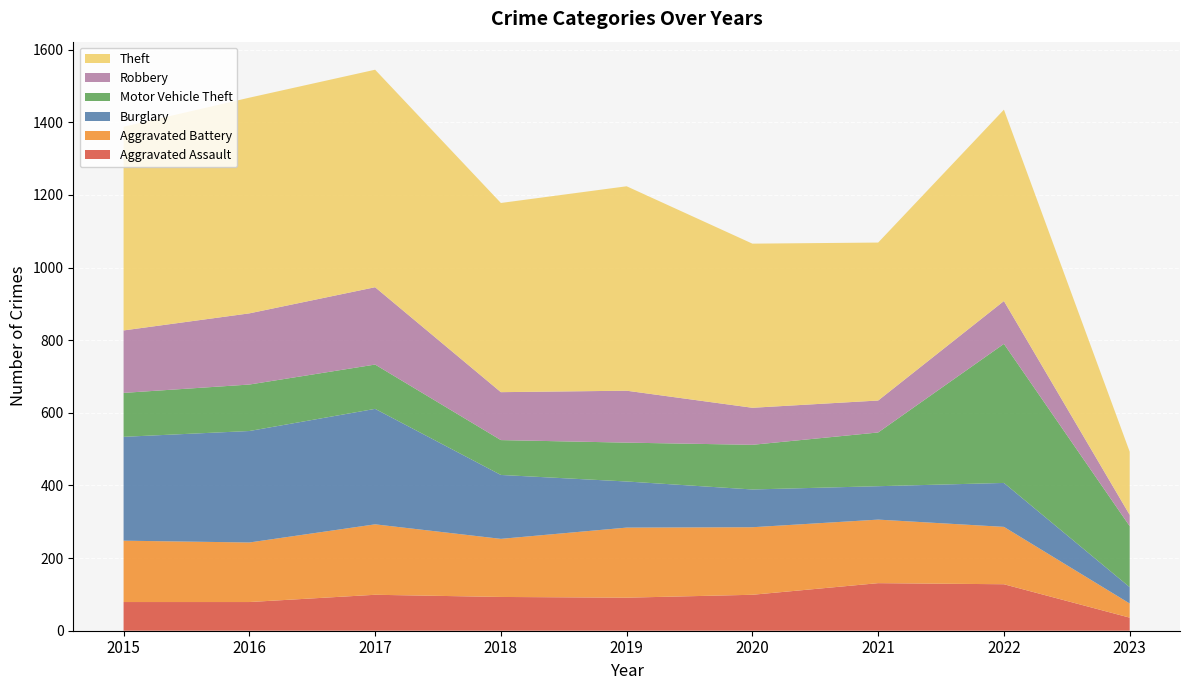

Reading left to right, extract all data points from this chart.

Aggravated Assault: 2015=79	2016=79	2017=99	2018=93	2019=91	2020=99	2021=131	2022=128	2023=36
Aggravated Battery: 2015=169	2016=164	2017=194	2018=160	2019=193	2020=186	2021=175	2022=158	2023=39
Burglary: 2015=286	2016=307	2017=318	2018=176	2019=127	2020=104	2021=92	2022=121	2023=45
Motor Vehicle Theft: 2015=121	2016=128	2017=122	2018=96	2019=107	2020=123	2021=148	2022=383	2023=168
Robbery: 2015=172	2016=196	2017=213	2018=132	2019=143	2020=102	2021=88	2022=118	2023=31
Theft: 2015=561	2016=594	2017=599	2018=521	2019=563	2020=452	2021=435	2022=527	2023=174